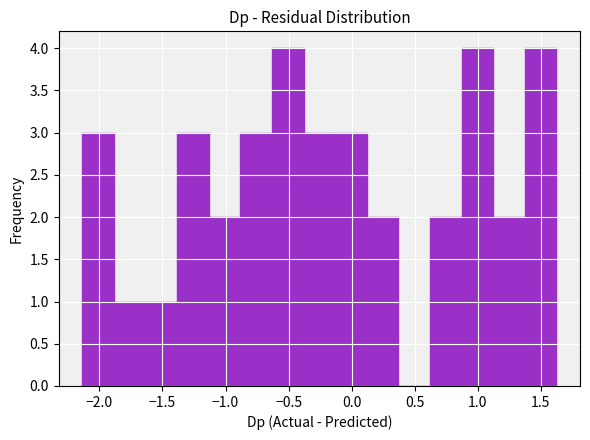

Reading left to right, list every bar in this chart as the range it spans on the x-axis followed by its height. Neither the bar edges nor the heights are printed on the chart, so give them approximately, as read against the axes.

-2.15 to -1.90: 3
-1.90 to -1.65: 1
-1.65 to -1.40: 1
-1.40 to -1.15: 3
-1.15 to -0.90: 2
-0.90 to -0.65: 3
-0.65 to -0.40: 4
-0.40 to -0.15: 3
-0.15 to 0.10: 3
0.10 to 0.35: 2
0.35 to 0.60: 0
0.60 to 0.85: 2
0.85 to 1.10: 4
1.10 to 1.35: 2
1.35 to 1.60: 4